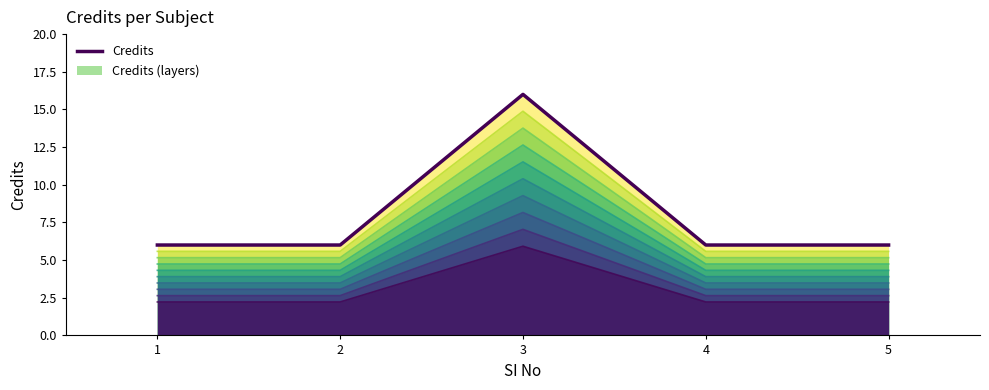

The chart shows a value of 2 at 2. True or false?

False